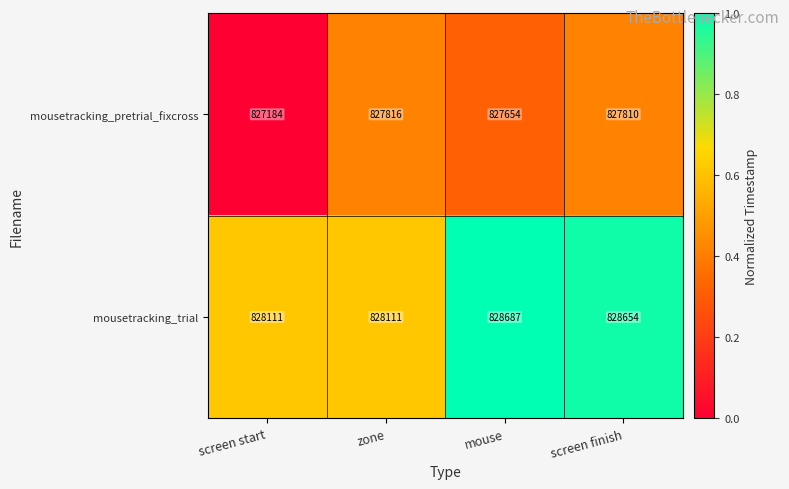

Where does the mousetracking_pretrial_fixcross series first go above 827810?

zone